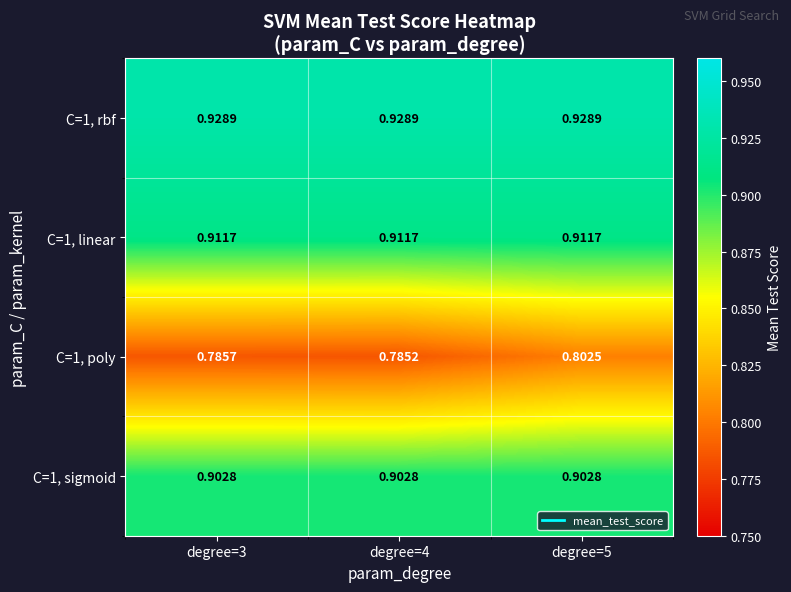

Is the value of C=1, linear at degree=4 greater than the value of C=1, poly at degree=5?

Yes